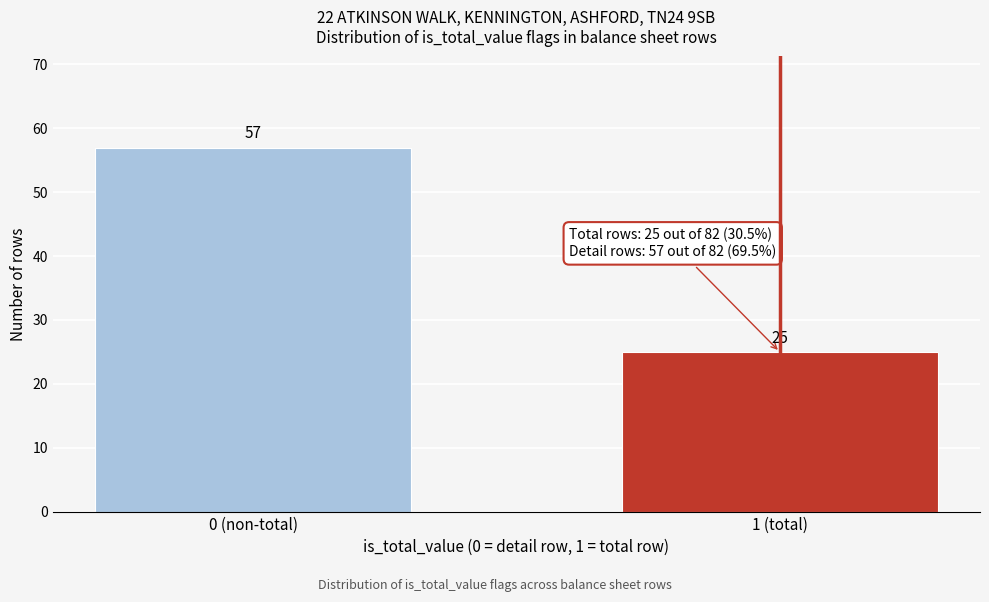

Reading left to right, extract all data points from this chart.

57	25